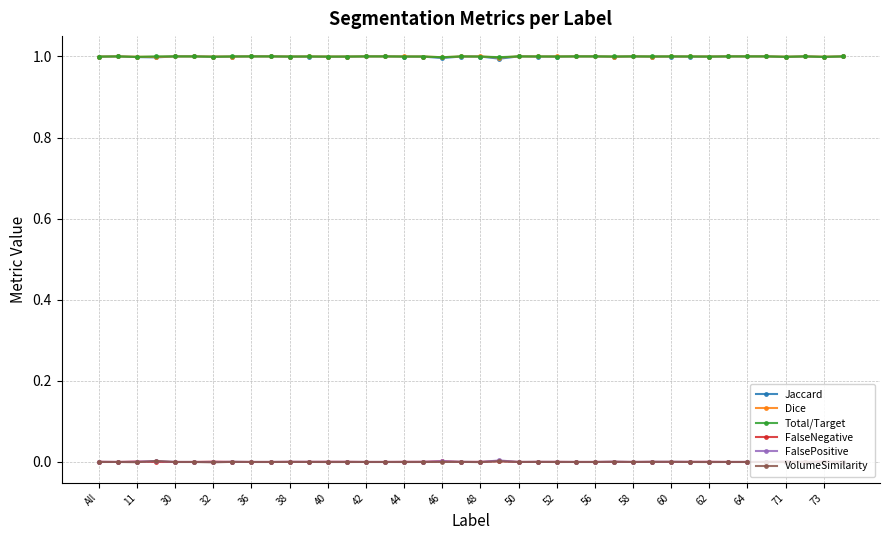

Does the chart have visible grid lines?

Yes